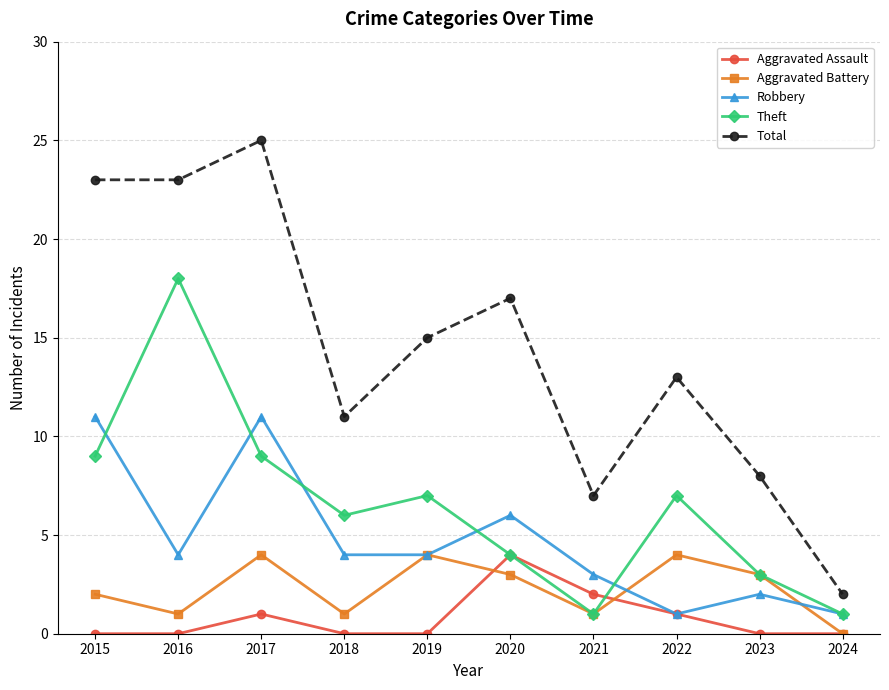

At 2015, list the series in order from smallest to largest.

Aggravated Assault, Aggravated Battery, Theft, Robbery, Total